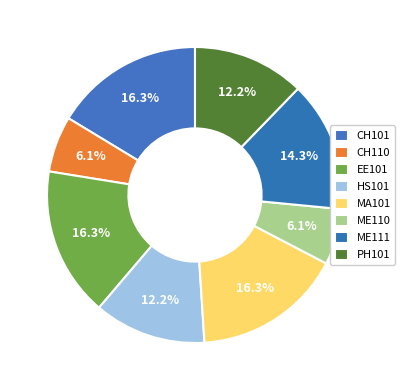

What is the ratio of the value at CH101 to the value at MA101?

1.0